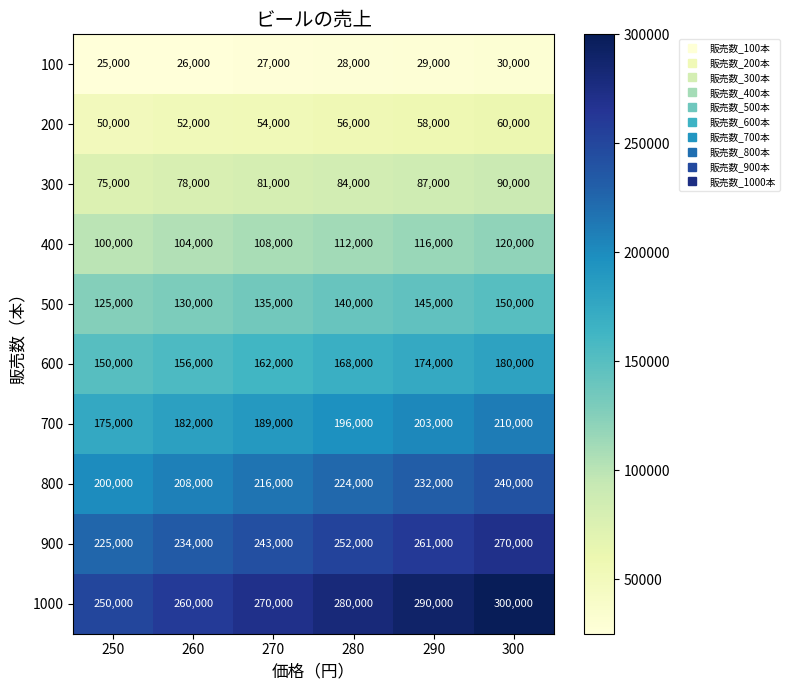

What is the total value across all series at 250?

1375000